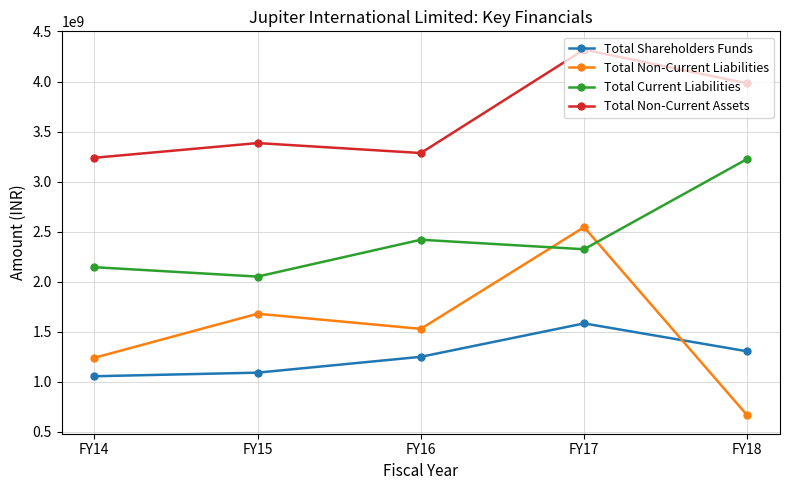

Is the value of Total Non-Current Liabilities at FY18 greater than the value of Total Current Liabilities at FY14?

No